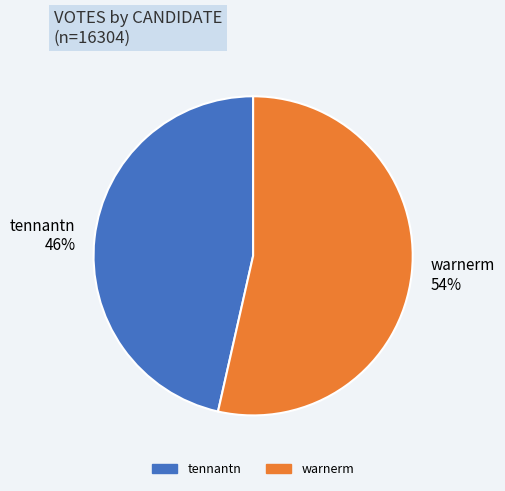

To the nearest percent, what is the average slice percentage?

50%